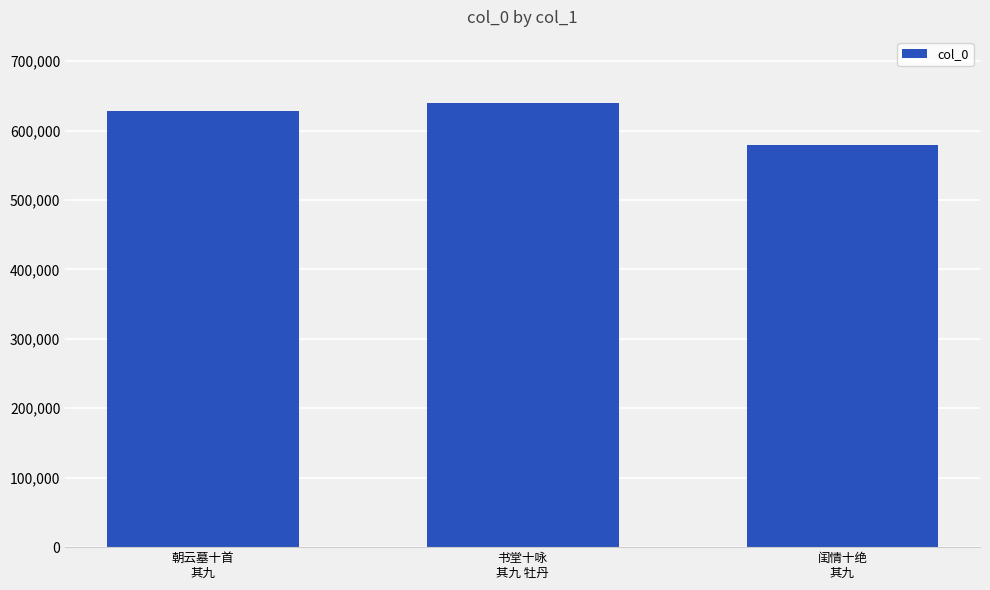

List the labels in order of value, smallest first.

闺情十绝
其九, 朝云墓十首
其九, 书堂十咏
其九 牡丹